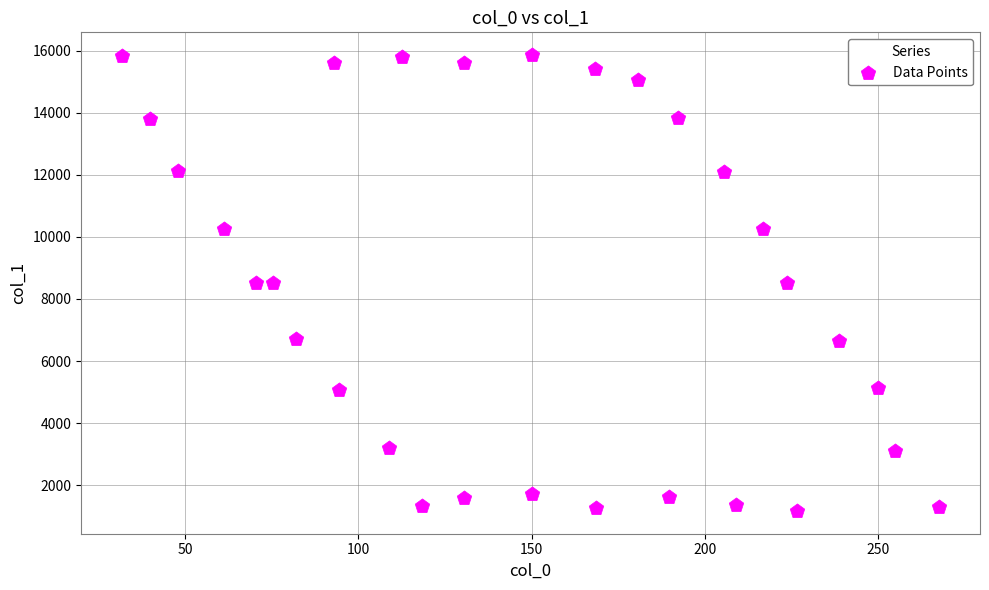

What is the range of X values (max minus min)?

235.7